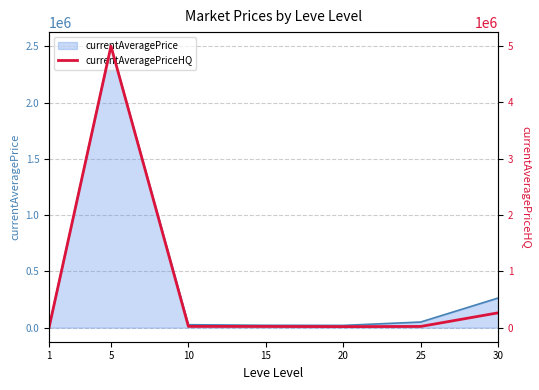

How many points are lower than both their immediate neighbors (excluding endpoints)?

1